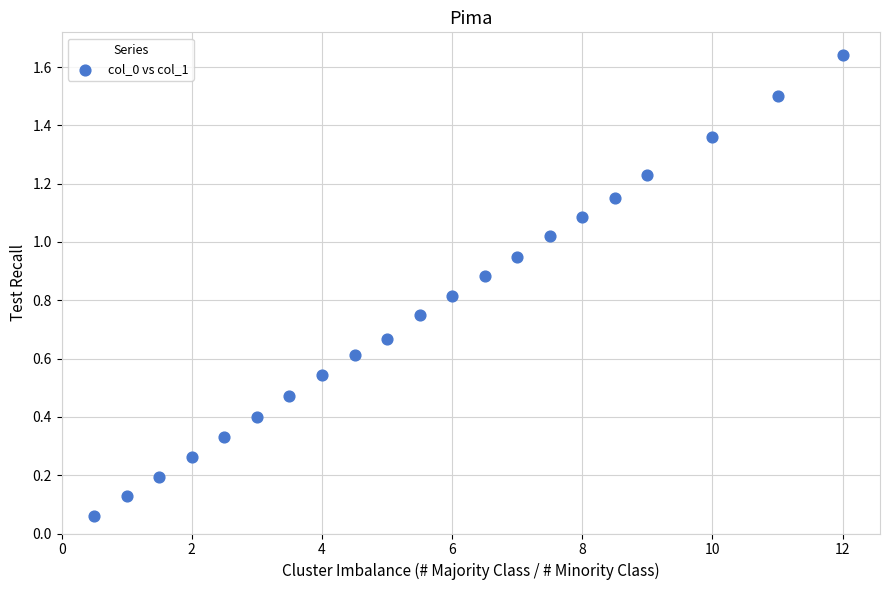

What is the range of X values (max minus min)?

11.5